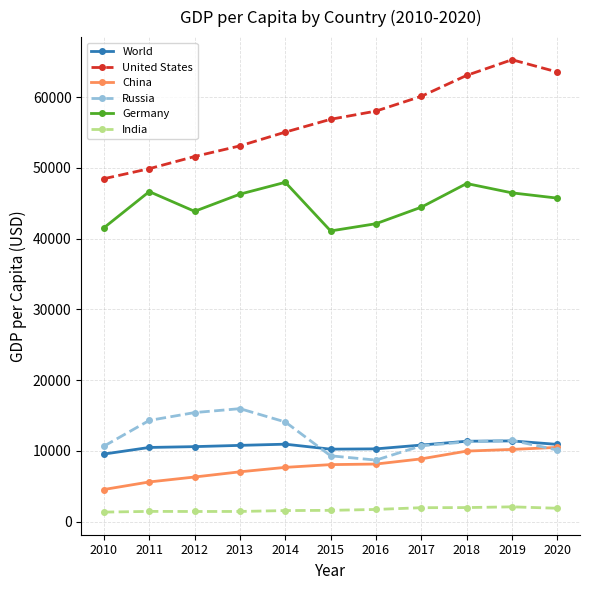

Which series has the largest range (max minus min)?

United States